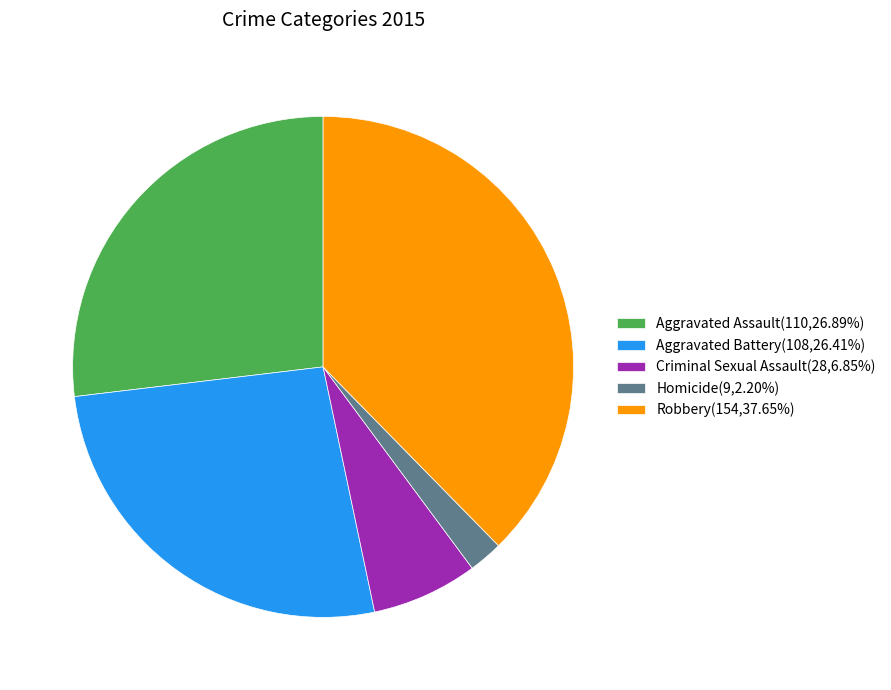

What is the ratio of the value at Robbery(154,37.65%) to the value at Criminal Sexual Assault(28,6.85%)?

5.5